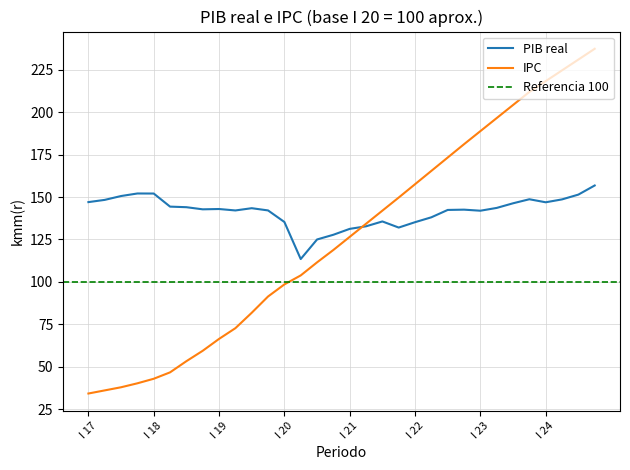

Is it true that IPC equals 334.1 at I 23?

False